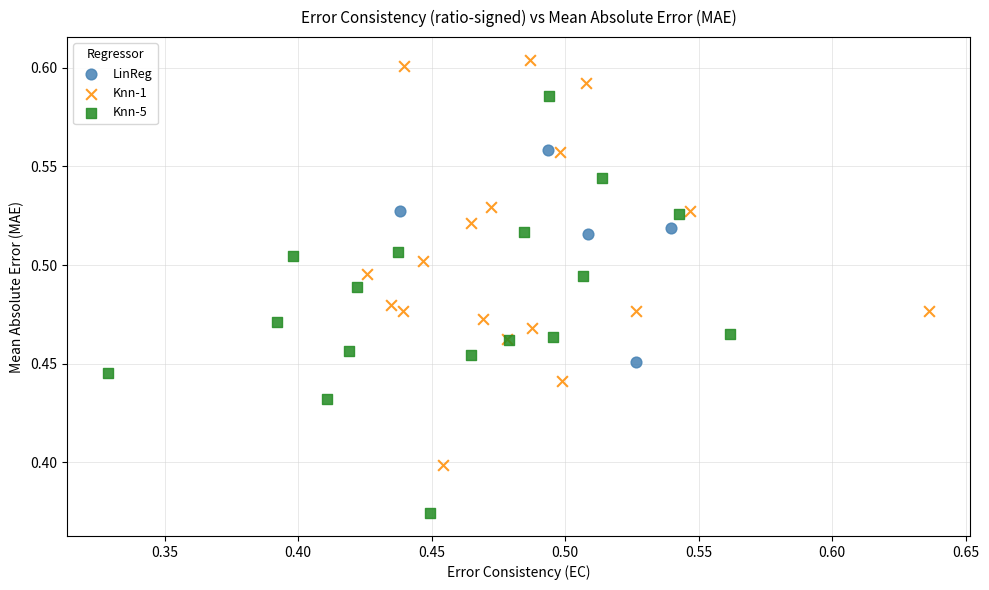

Which series has the largest Y range (max minus min)?

Knn-5